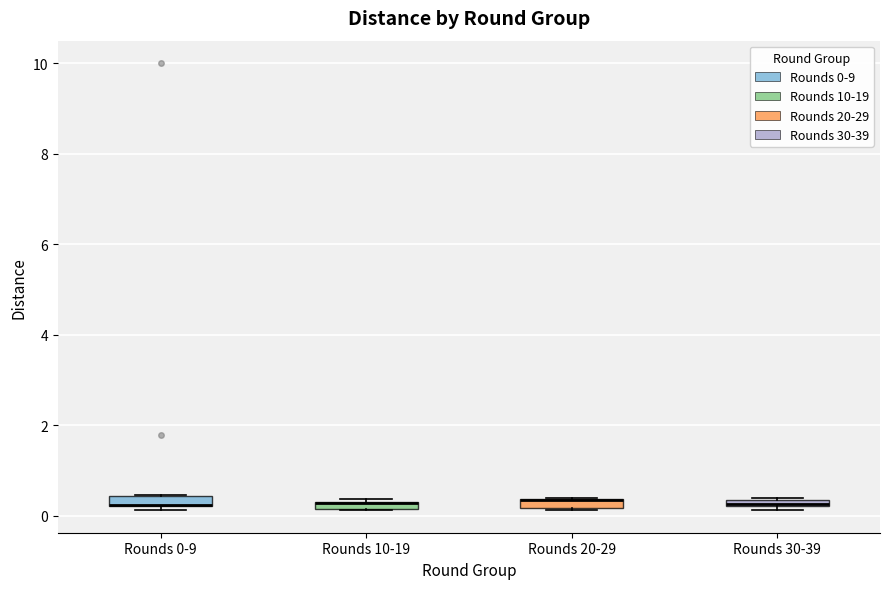

Where is the lower edge of the box for Rounds 10-19 on the y-axis? The values are not printed on the chart, so give them approximately, as read against the axis.

0.2